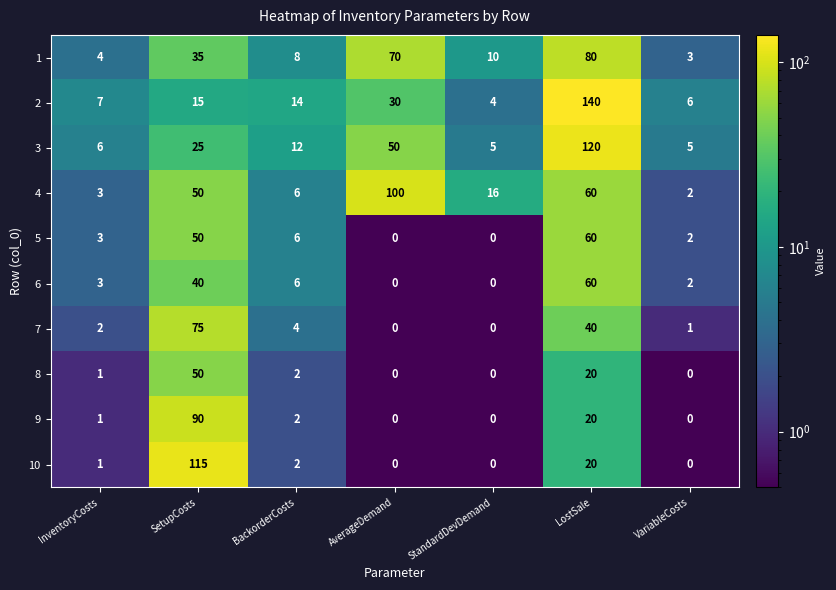

What is the difference between the maximum and second lowest values in the 3 series?

115